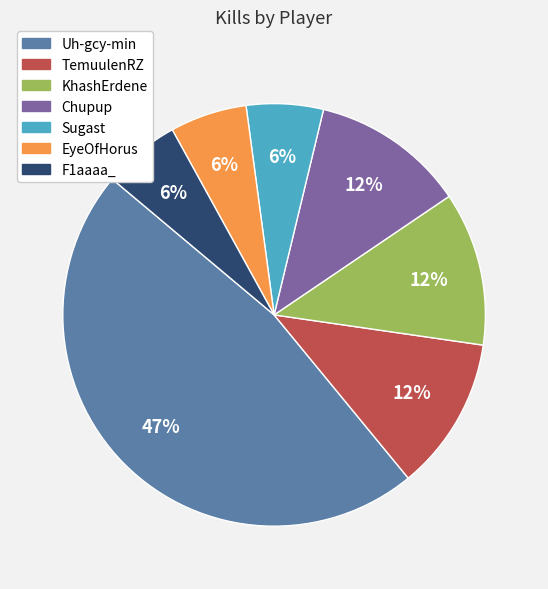

Approximately how many times larger is the value at F1aaaa_ compared to EyeOfHorus?

1.0